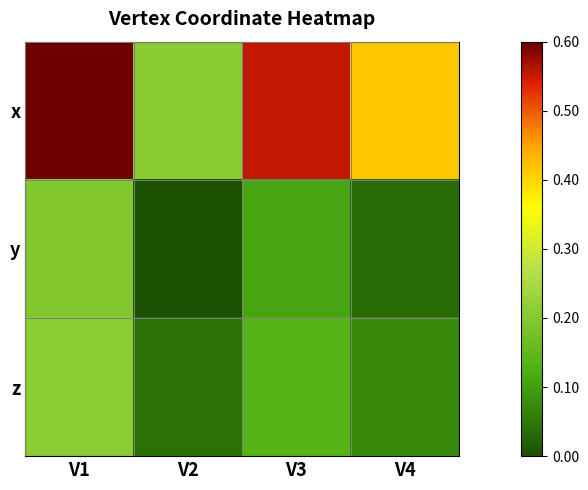

Rank the series by their maximum value, from lowest to highest.

y, z, x